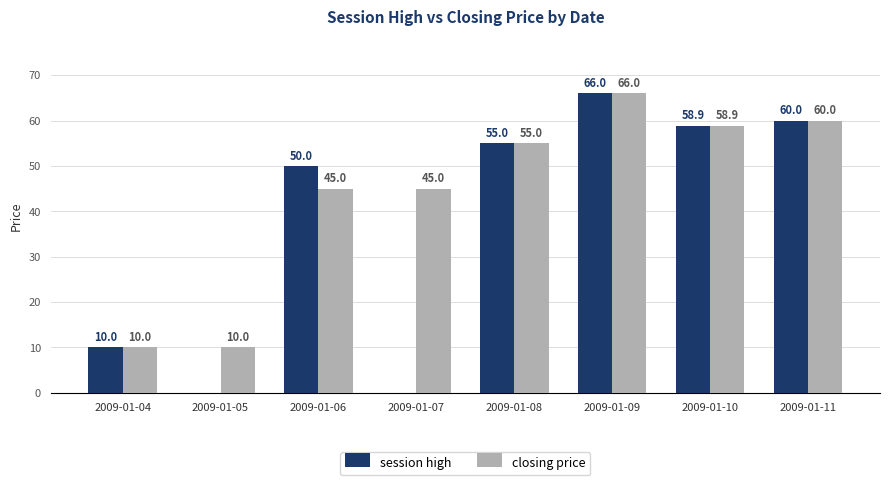

What is the approximate value of closing price at 2009-01-09?

66.0